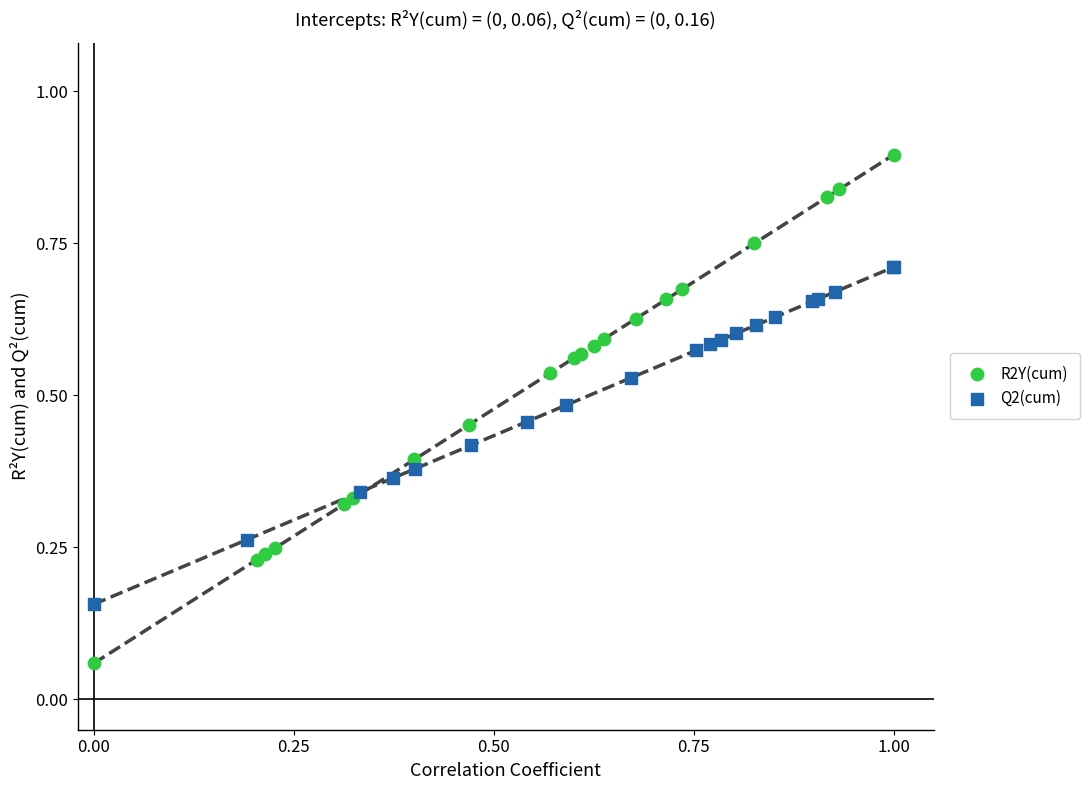

Which series reaches the maximum Y coordinate?

R2Y(cum)